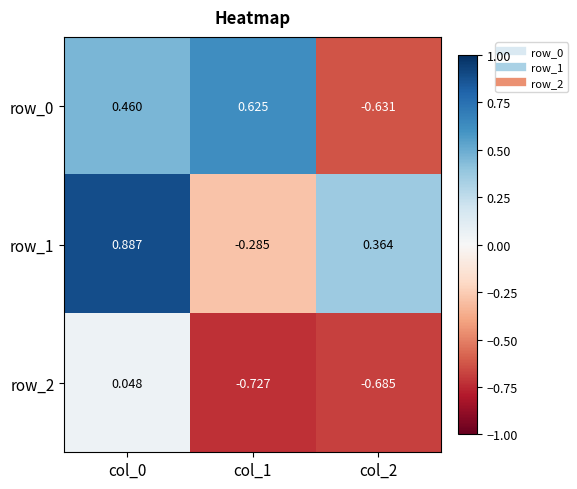

Is the value of row_2 at col_1 greater than the value of row_0 at col_1?

No